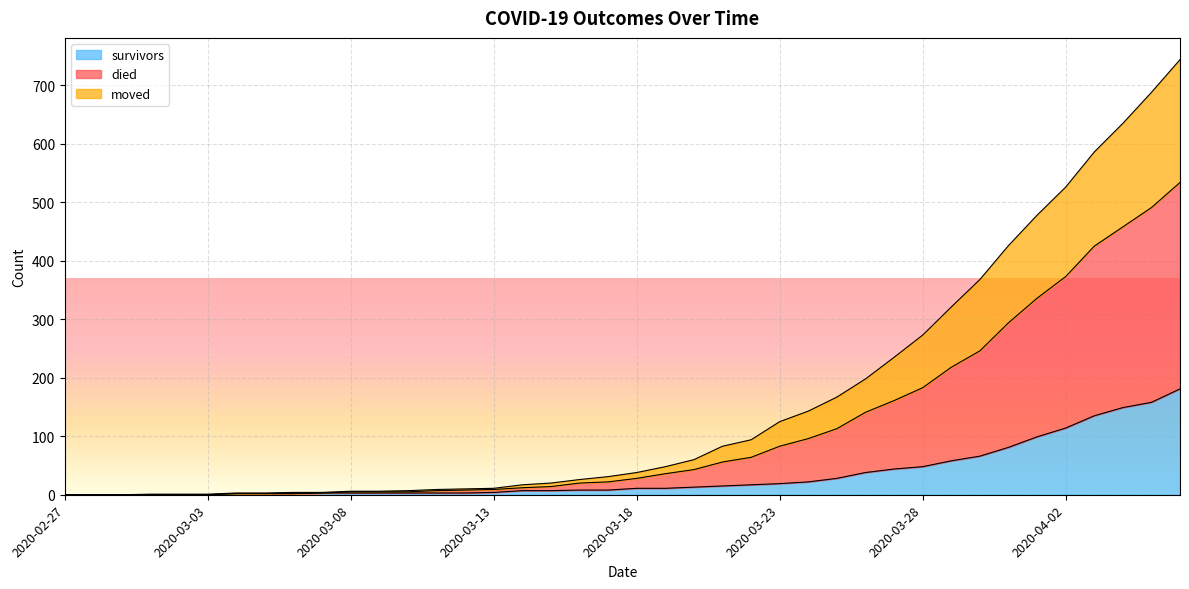

At which label does died reach its peak?

2020-04-06